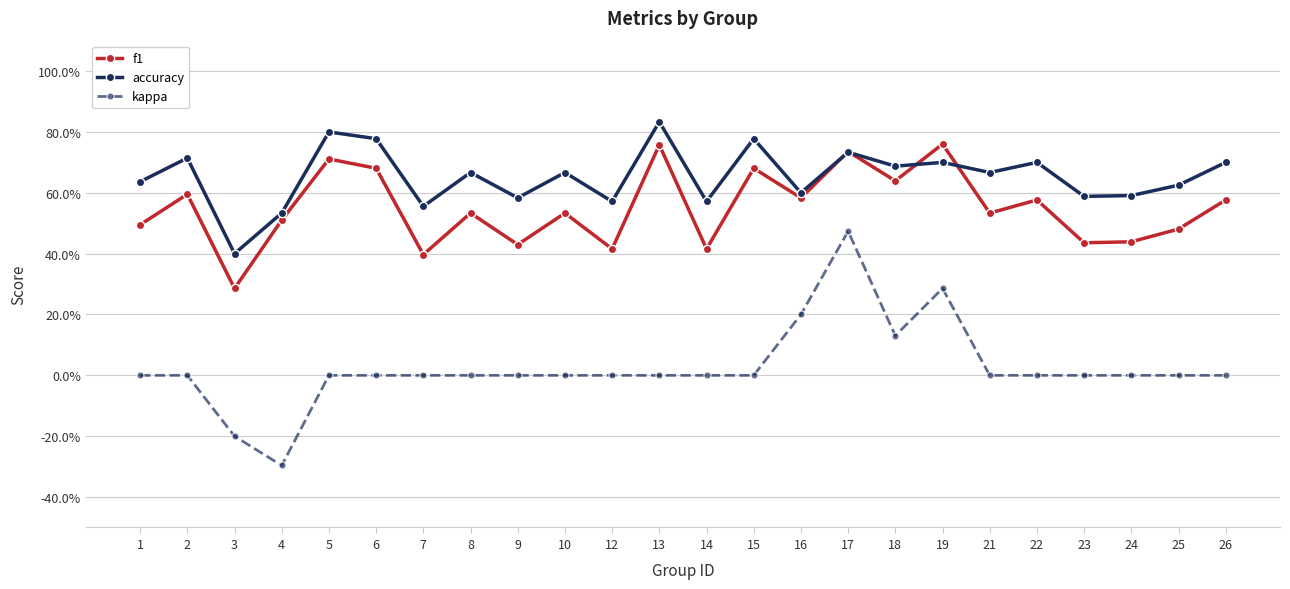

Rank the series at 8 from highest to lowest value.

accuracy, f1, kappa